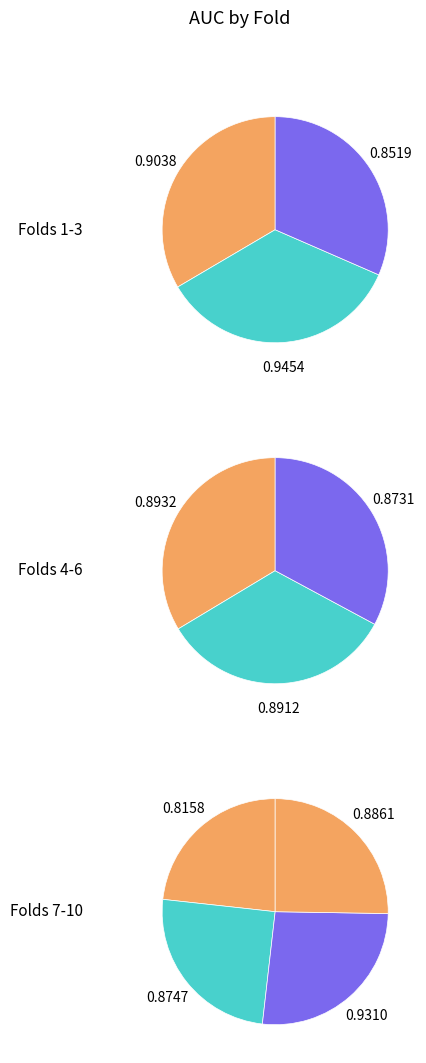

Which has a higher value, 7 or 10?

10